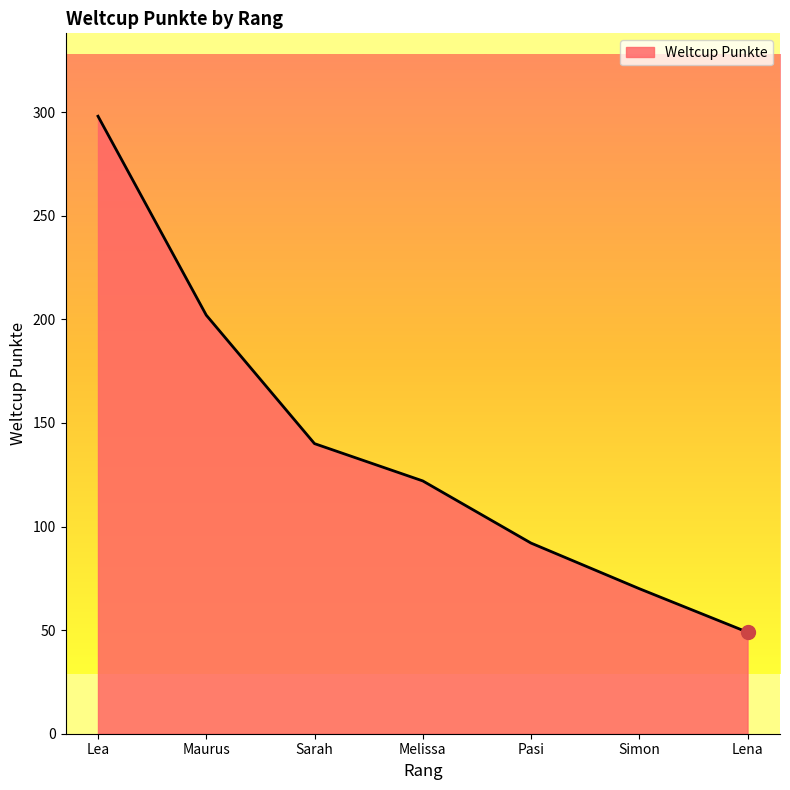

Between Pasi and Melissa, which is larger?

Melissa